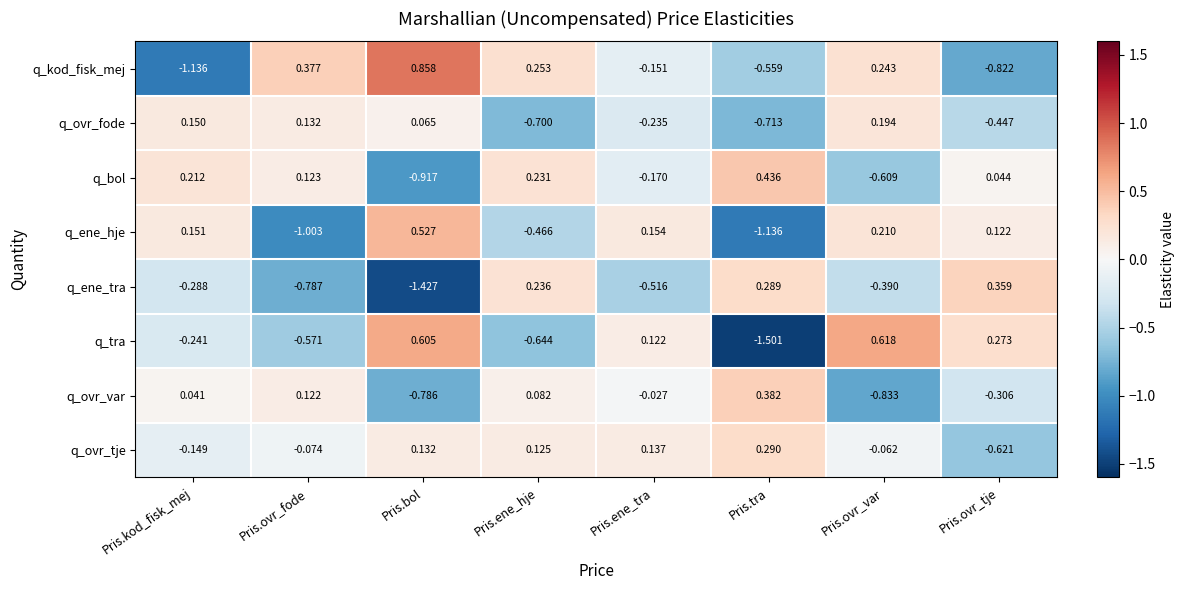

Where is q_ovr_fode nearest to the value 0?

Pris.bol